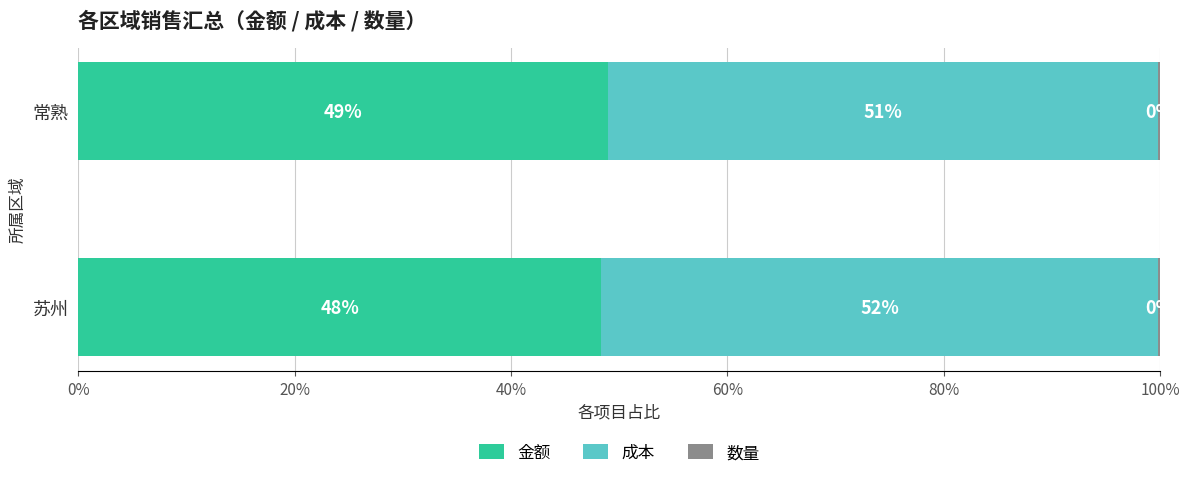

What are all the series names shown in the legend?

金额, 成本, 数量